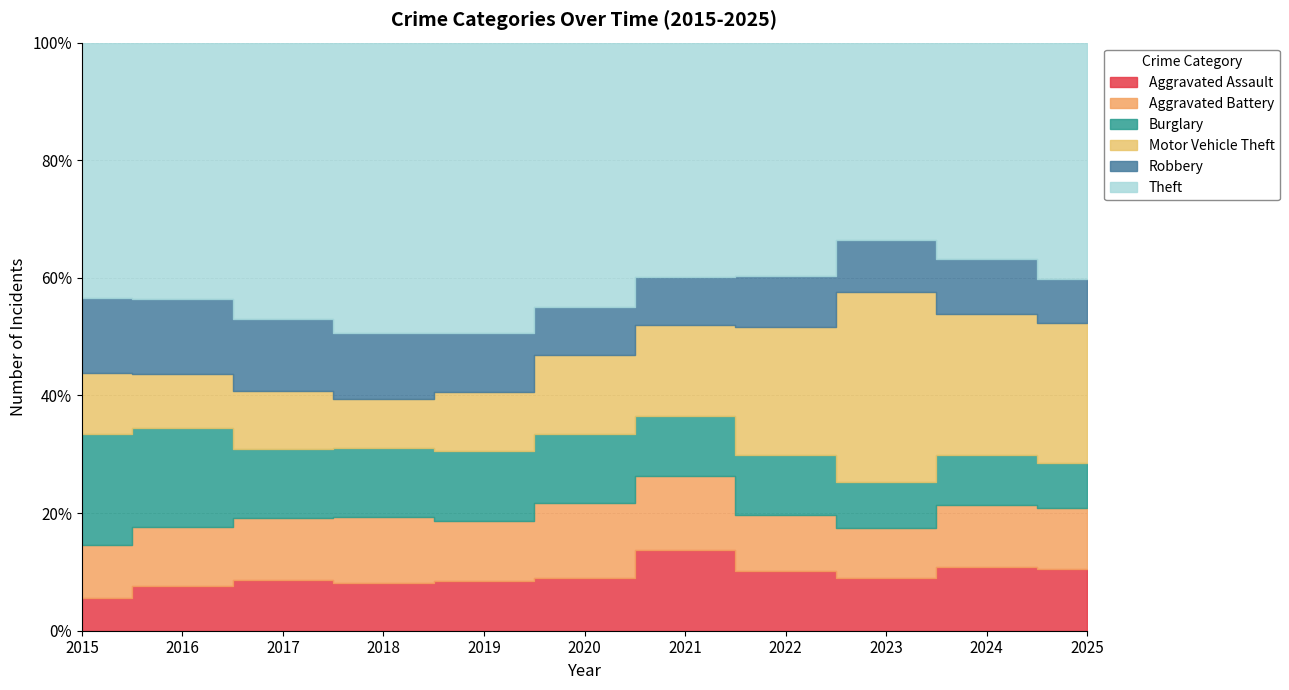

At which category is the sum across all series the highest?

2016